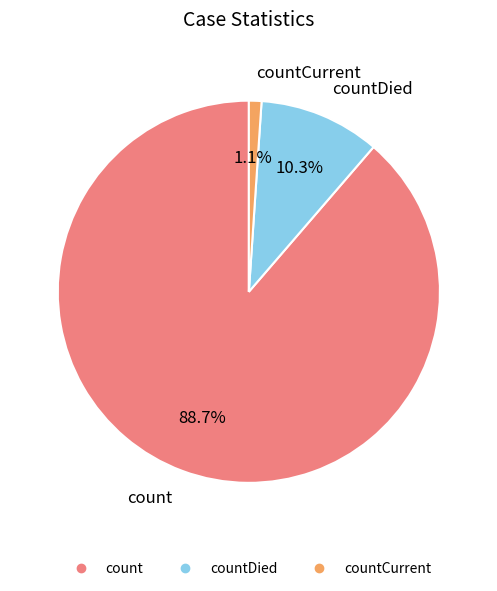

Is there any slice that represents more than half of the pie?

Yes